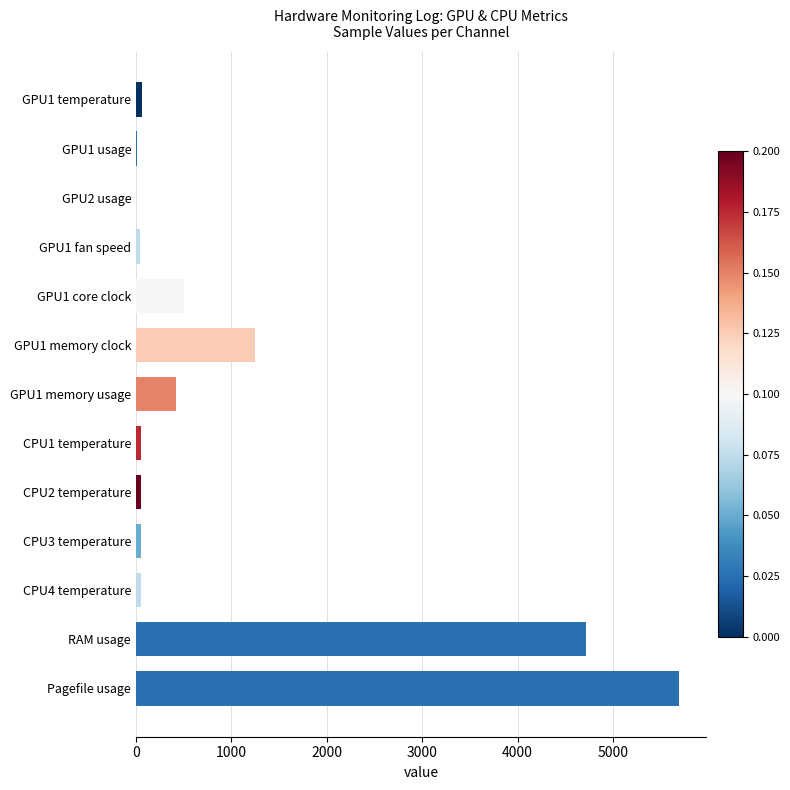

What is the sum of all values?

12897.8